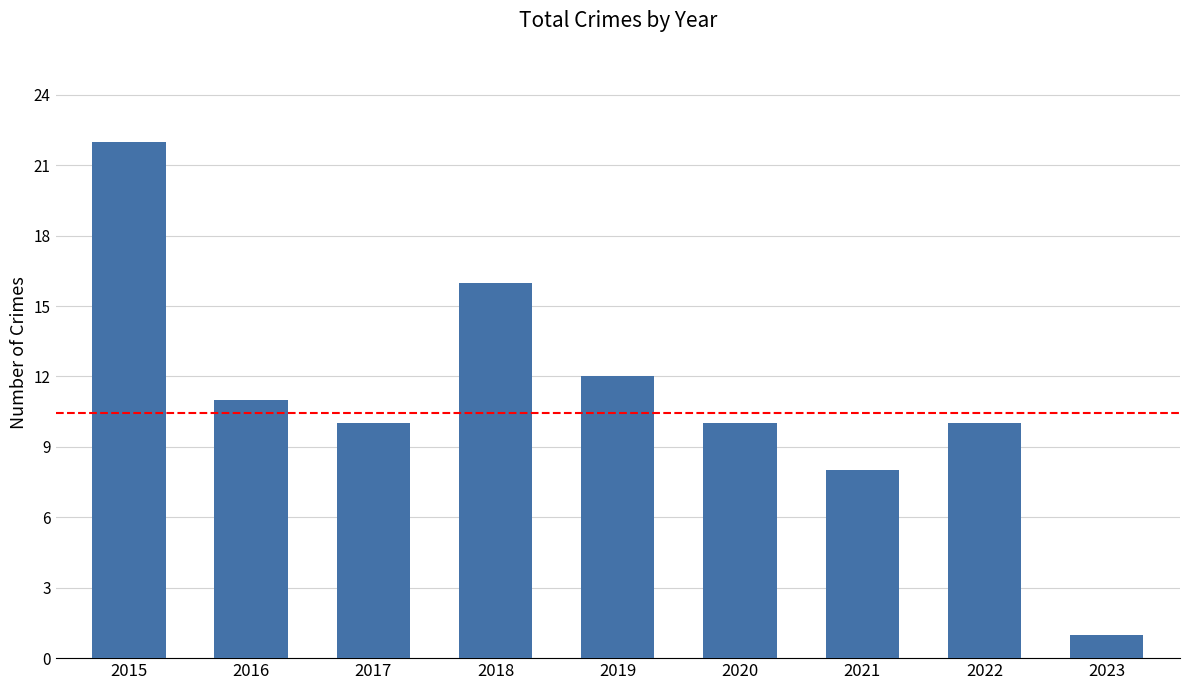

What is the change in value from 2018 to 2023?

-15